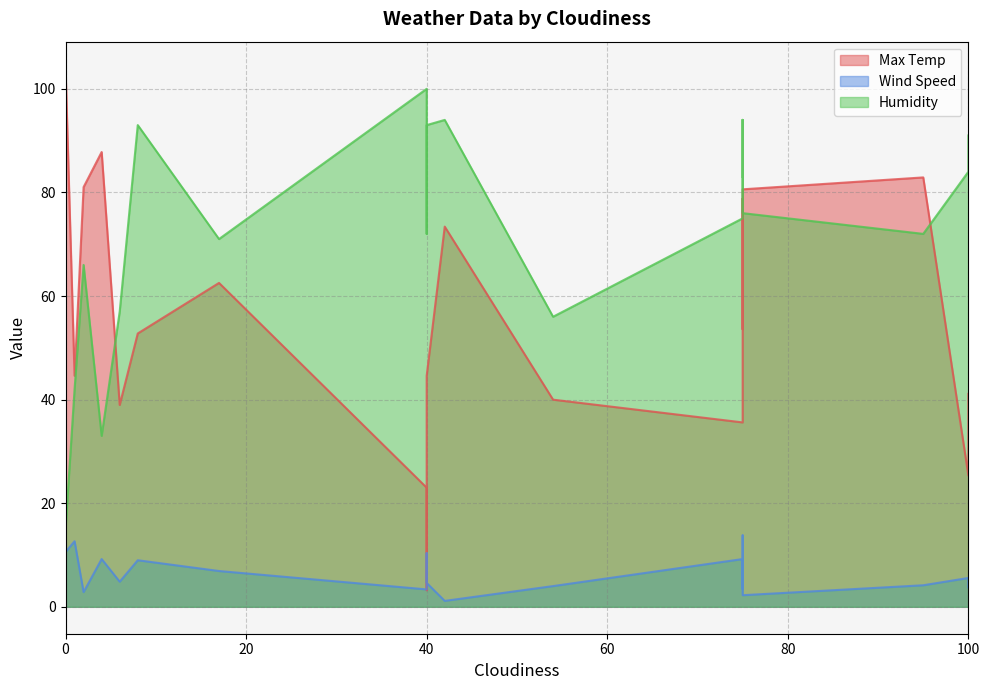

Which series has the largest range (max minus min)?

Max Temp